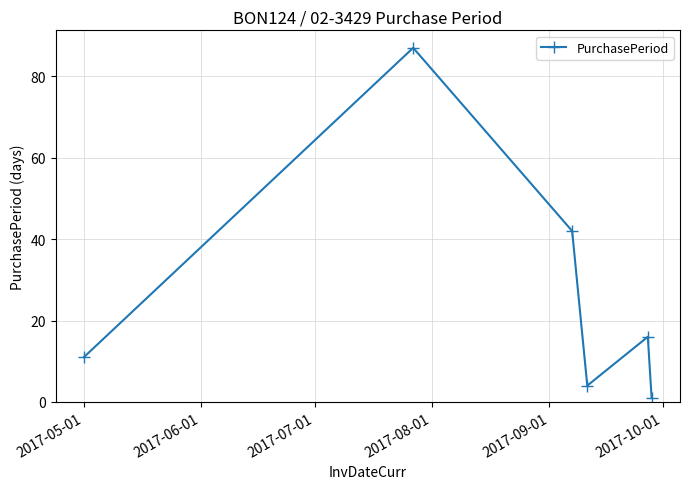

What is the maximum value shown in the chart?

87